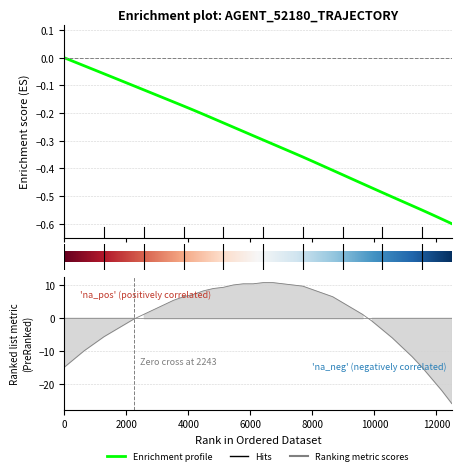

Which has a higher value, 12000 or 4000?

4000